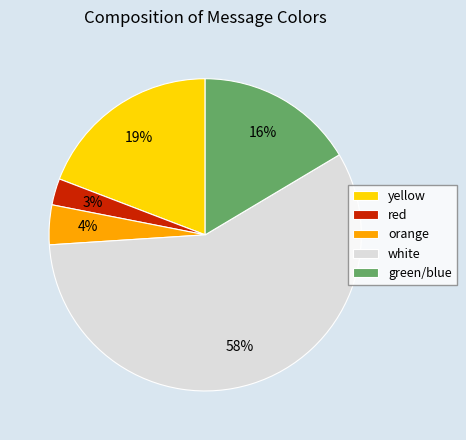

Combined, do red and yellow account for over 50%?

No